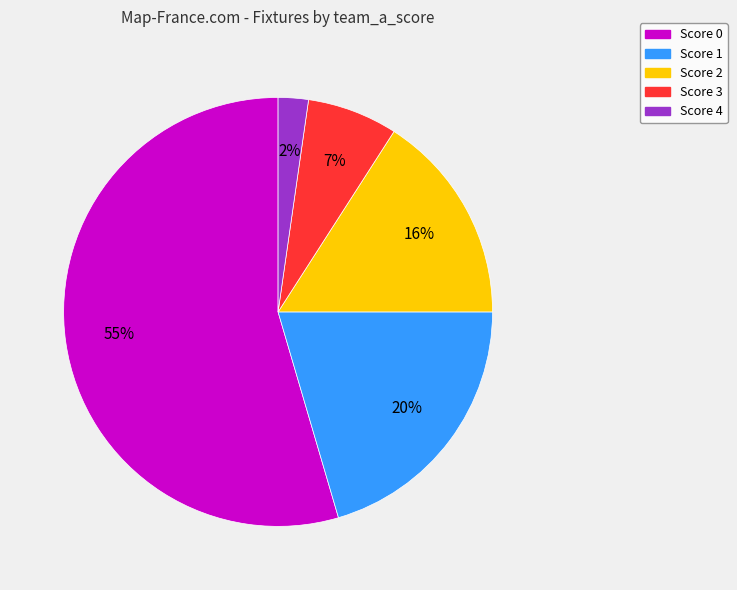

Does any single category account for the majority?

Yes